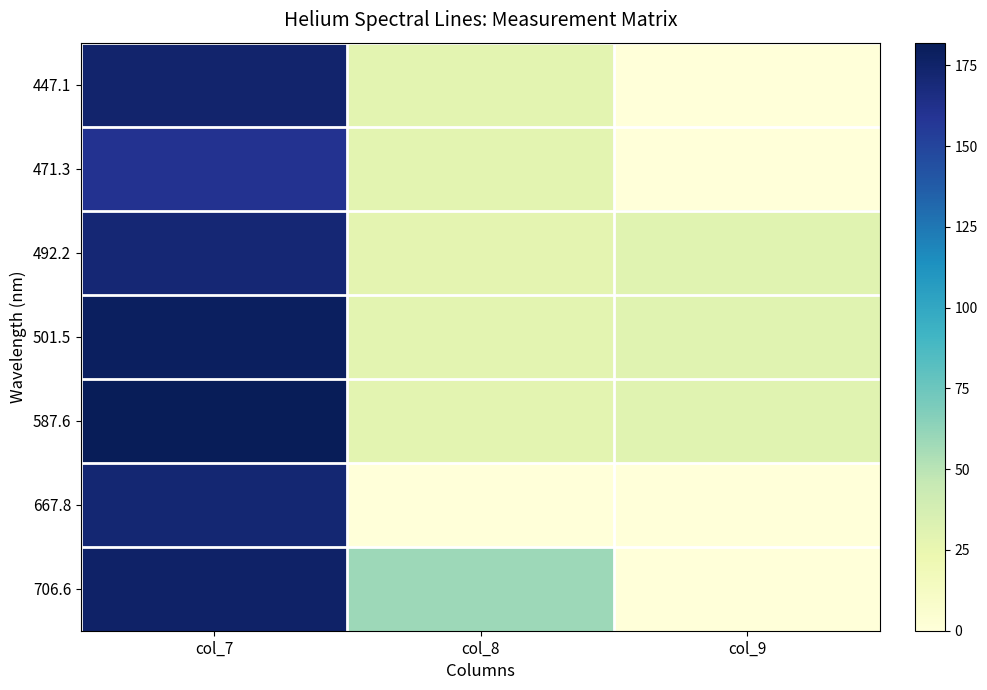

What is the maximum value shown in the chart?

182